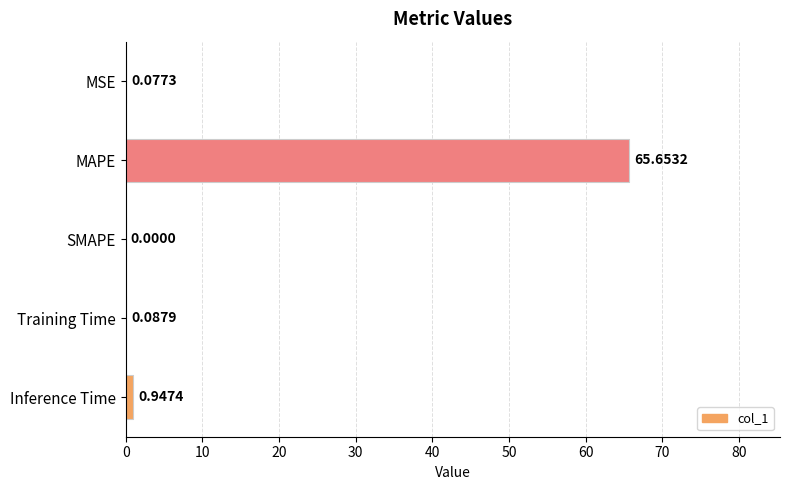

How many data points are above 0?

4